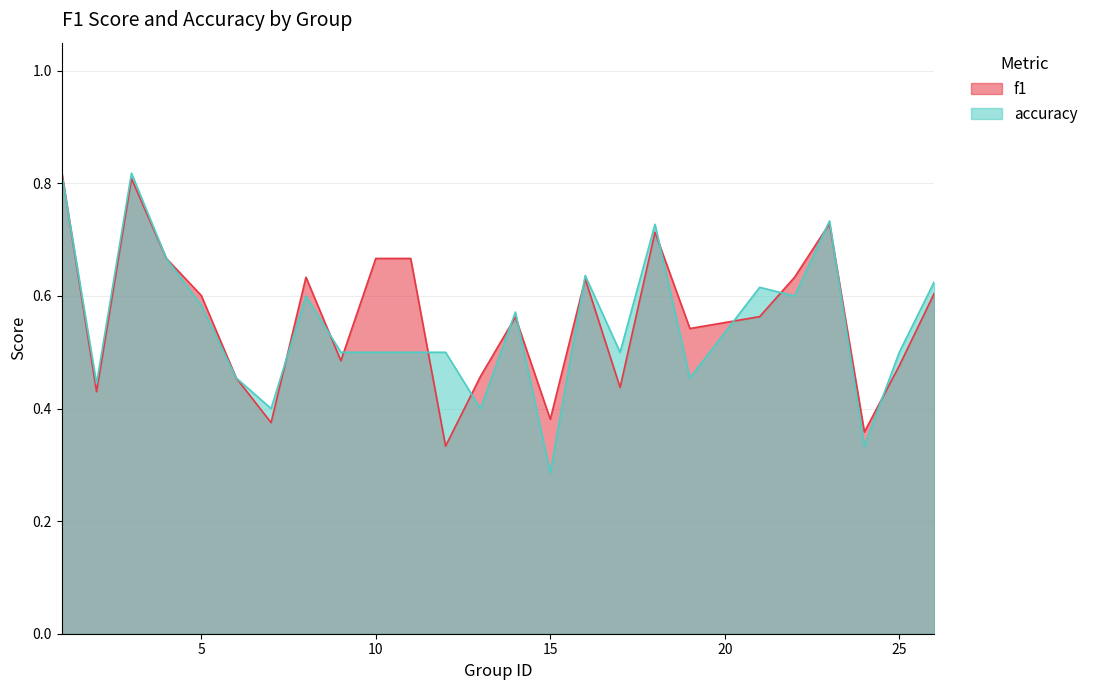

Which has a higher value, 11 or 15?

11